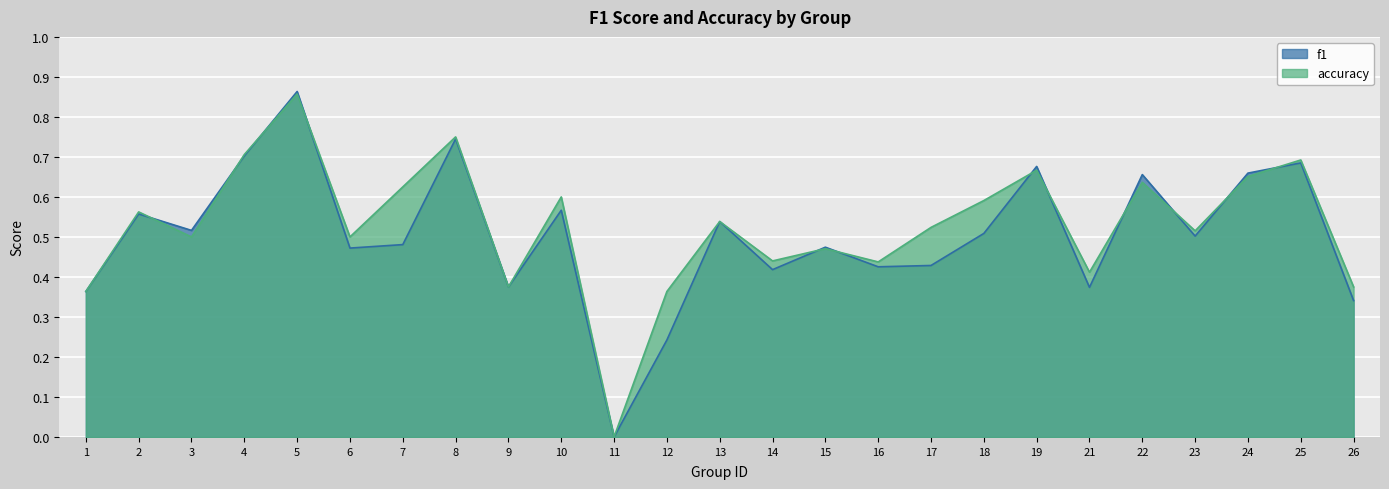

Is the value of accuracy at 19 greater than the value of f1 at 18?

Yes